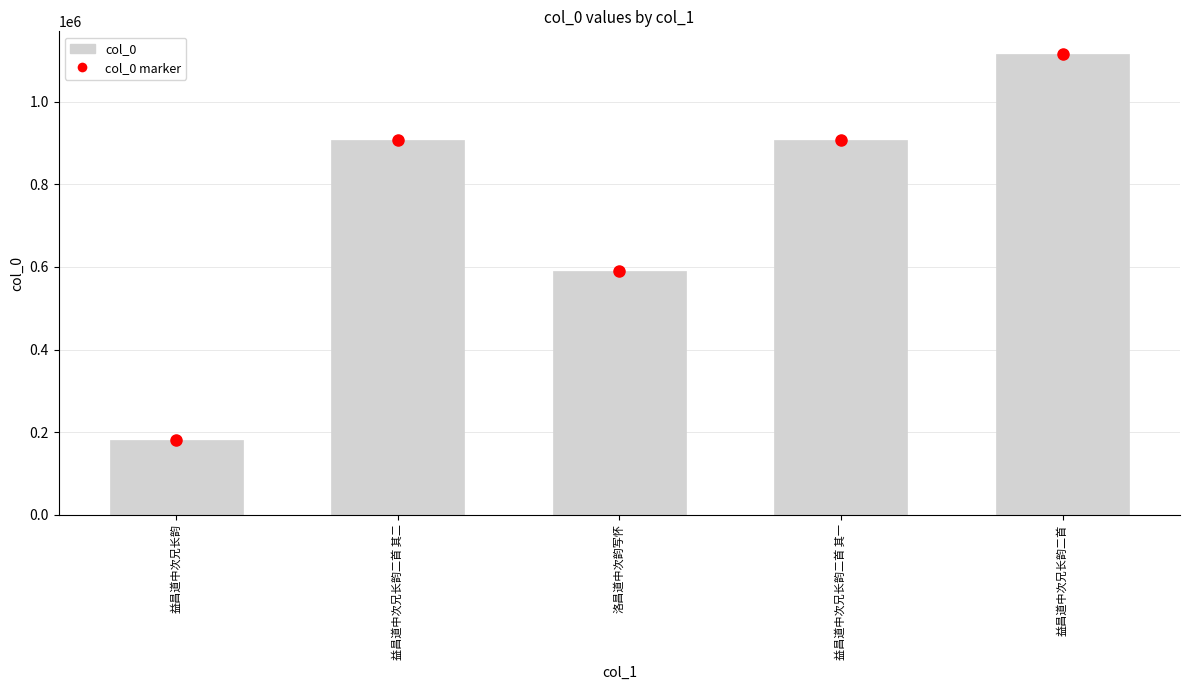

Which label corresponds to the largest value in the chart?

益昌道中次兄长韵二首